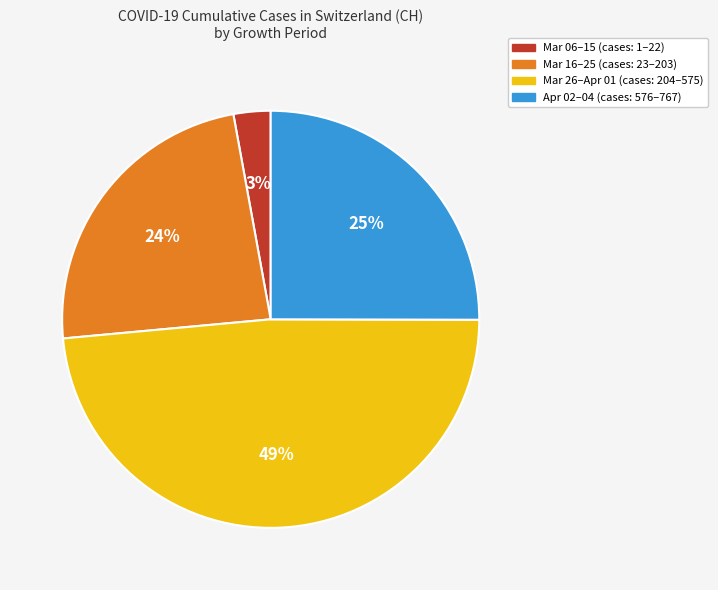

To the nearest percent, what is the average slice percentage?

25%